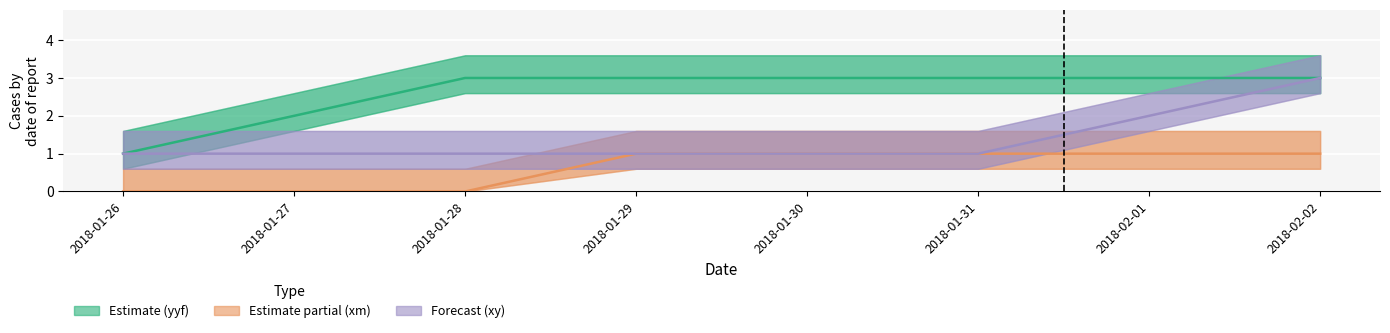

What is the label of the 2nd point from the right?

2018-02-01